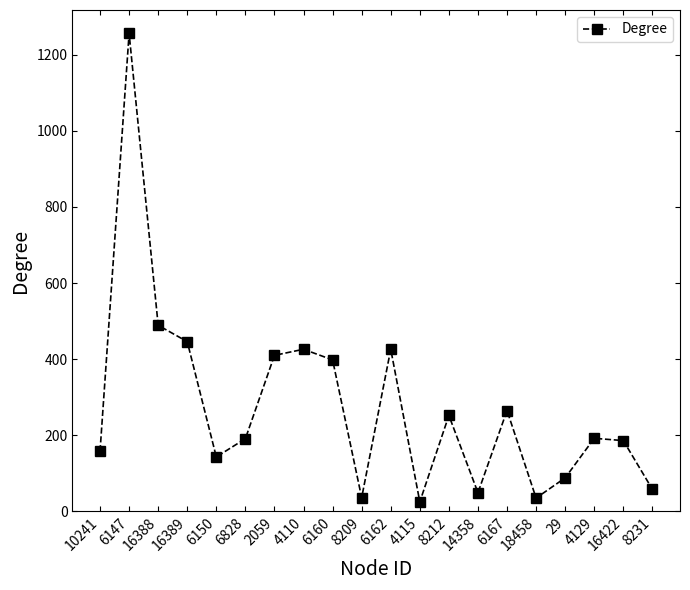

What is the sum of the values at 8212 and 6162?

678